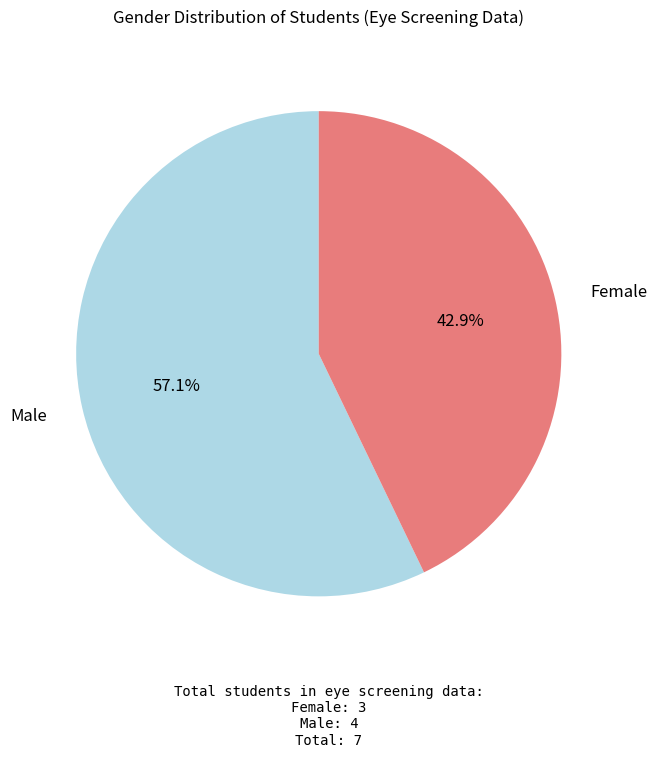

Is there any slice that represents more than half of the pie?

Yes